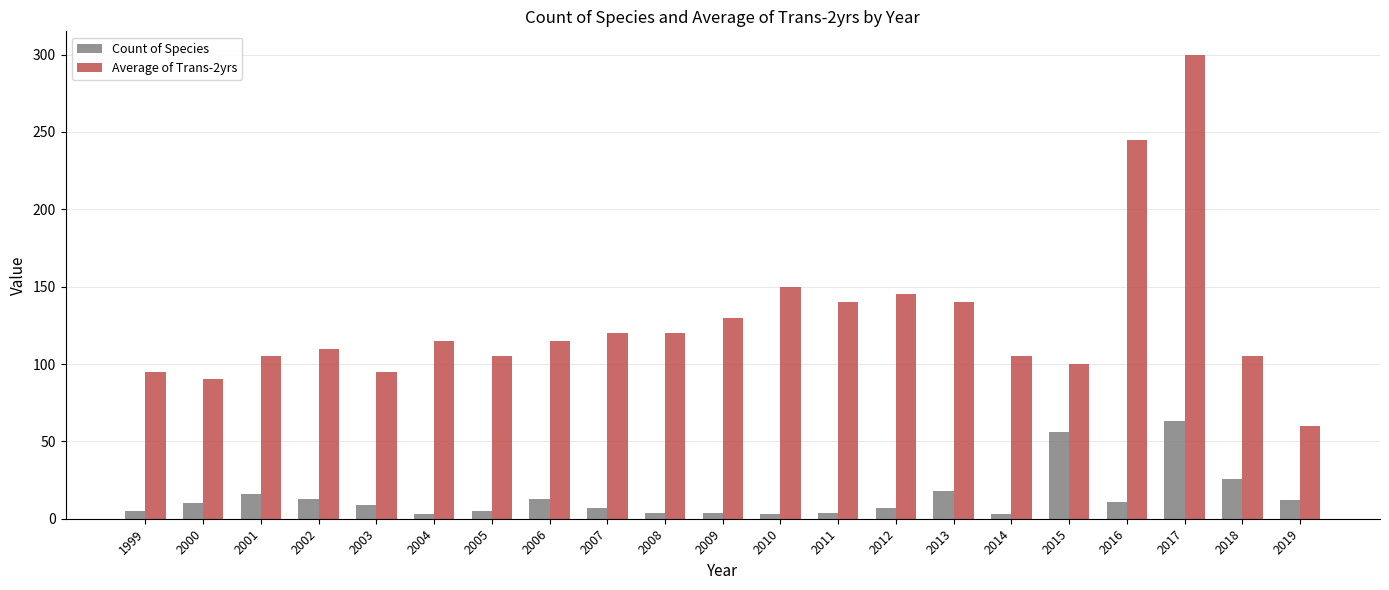

The value of Count of Species at 2006 is 13. True or false?

True